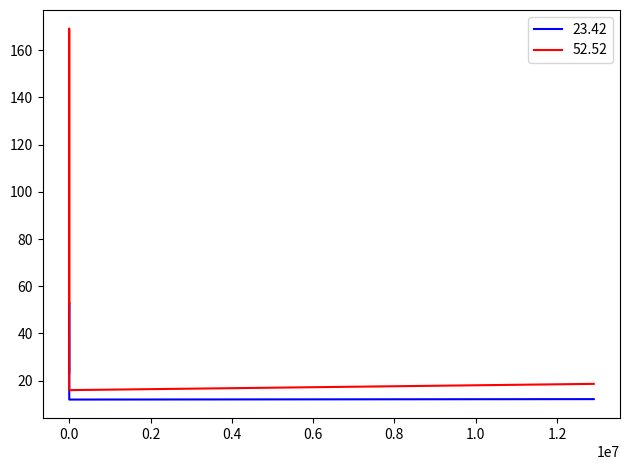

Which series has the largest range (max minus min)?

52.52